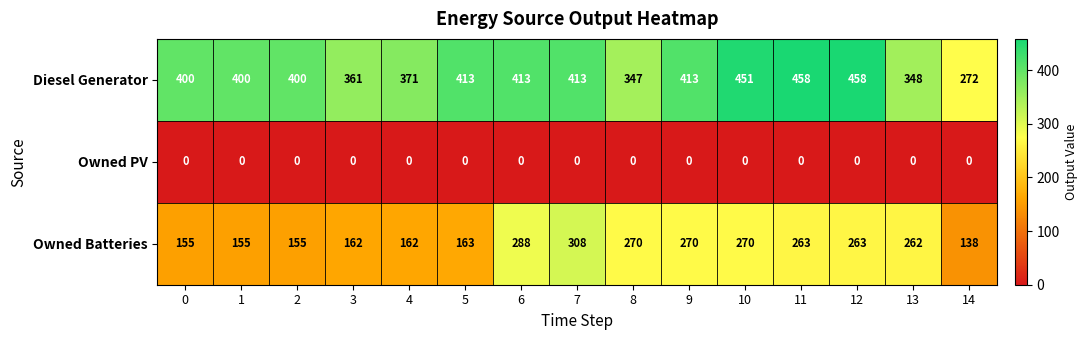

Read the Owned Batteries value at 8, to the nearest 10.

270